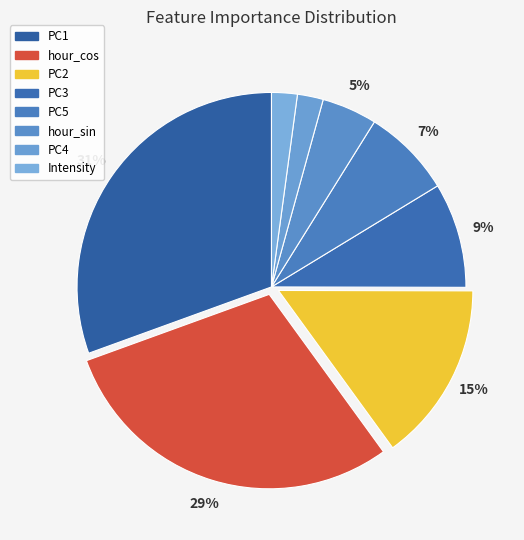

How many segments does this pie chart have?

8